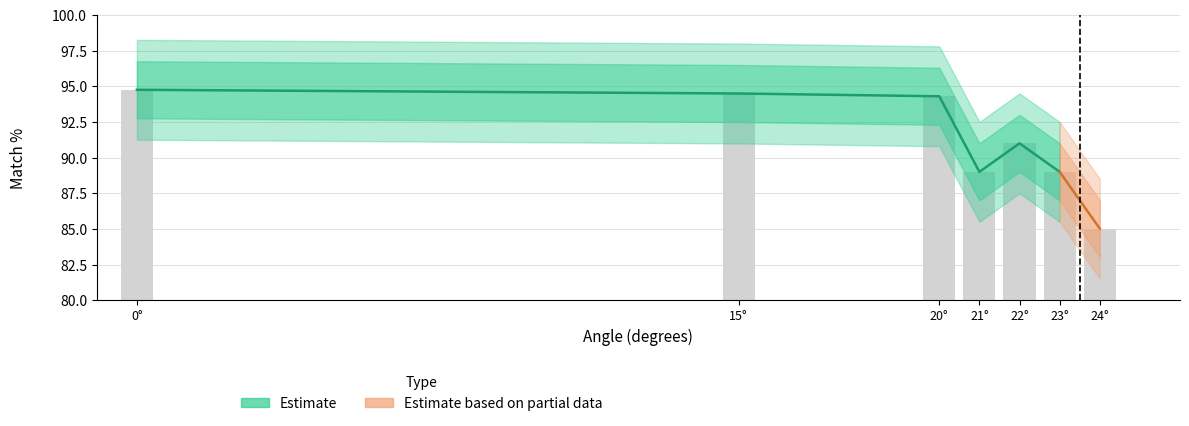

The chart shows a value of 94.5 at 15°. True or false?

True